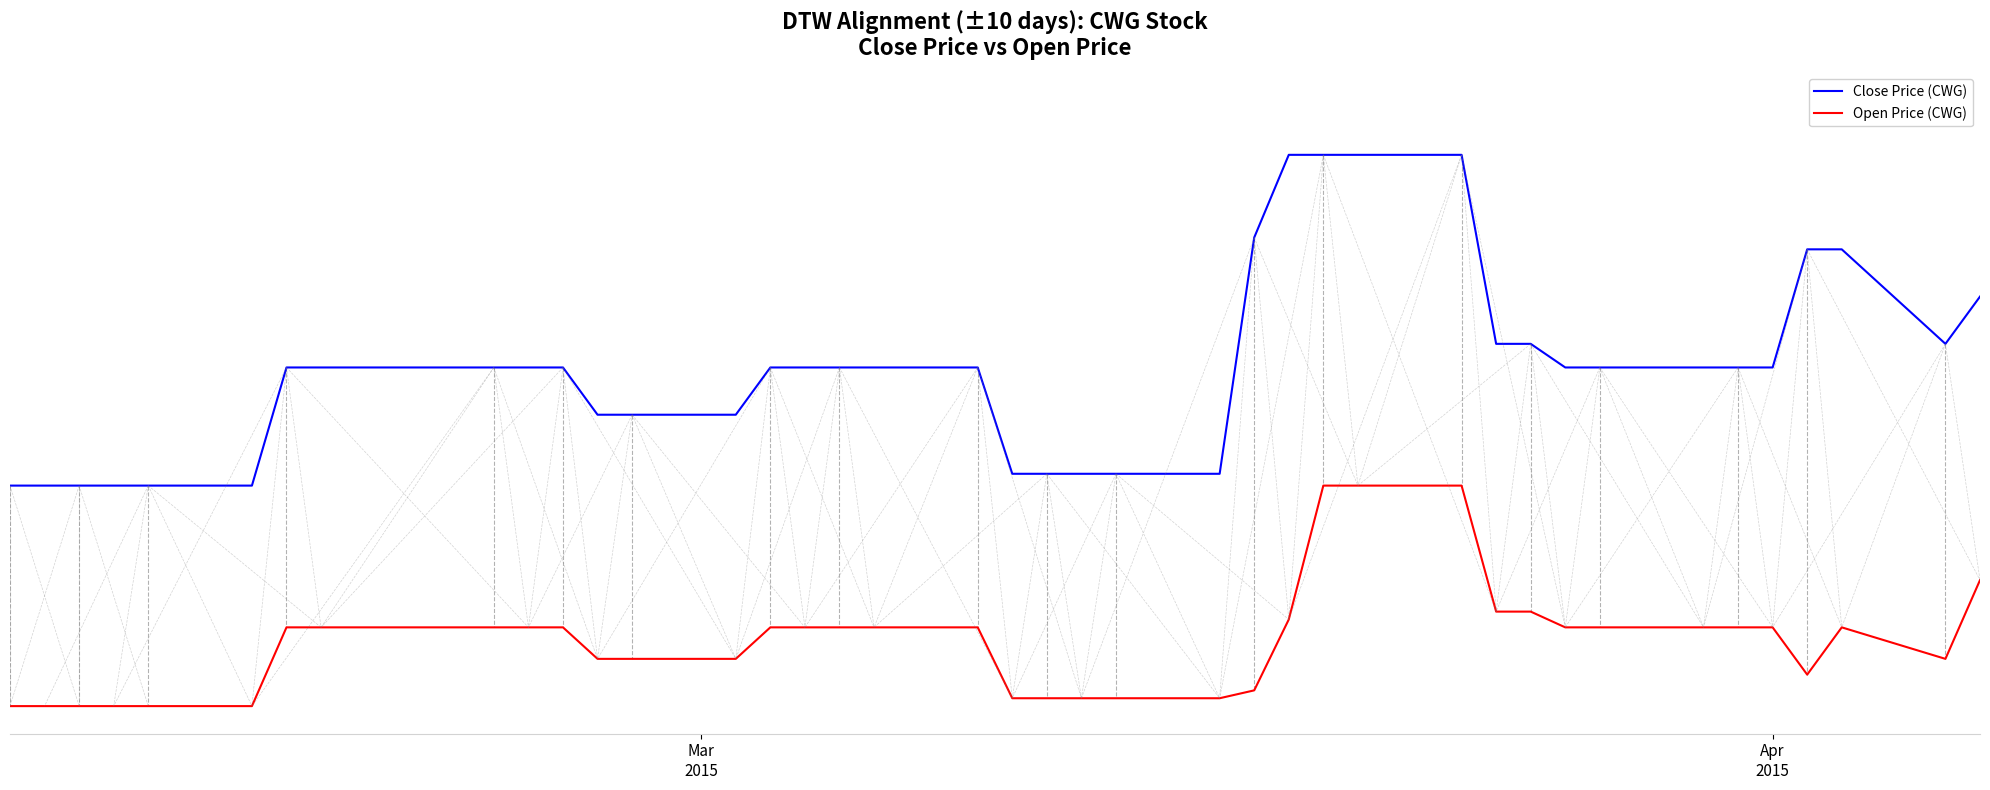

Which series has the largest range (max minus min)?

Close Price (CWG)